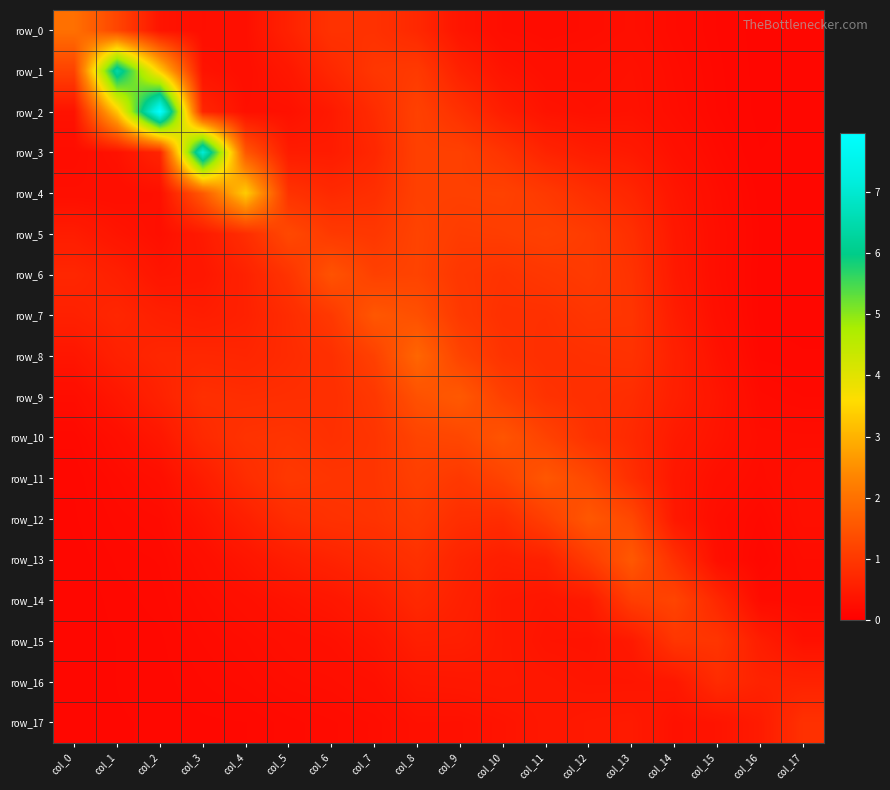

List the labels in order of row_12 value, largest first.

col_12, col_13, col_11, col_8, col_7, col_6, col_9, col_5, col_10, col_4, col_14, col_3, col_17, col_15, col_2, col_1, col_16, col_0